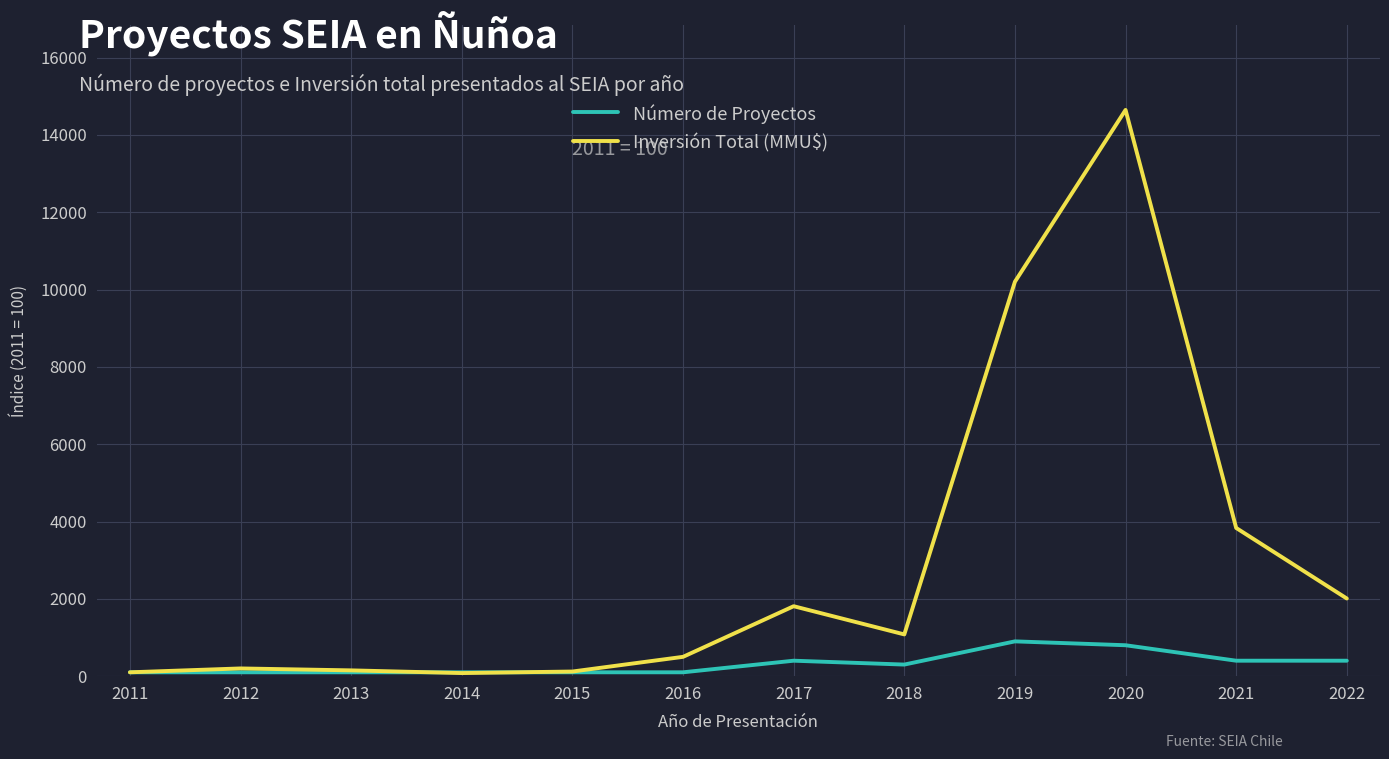

What value does the Inversión Total (MMU$) series have at 2012?

200.0